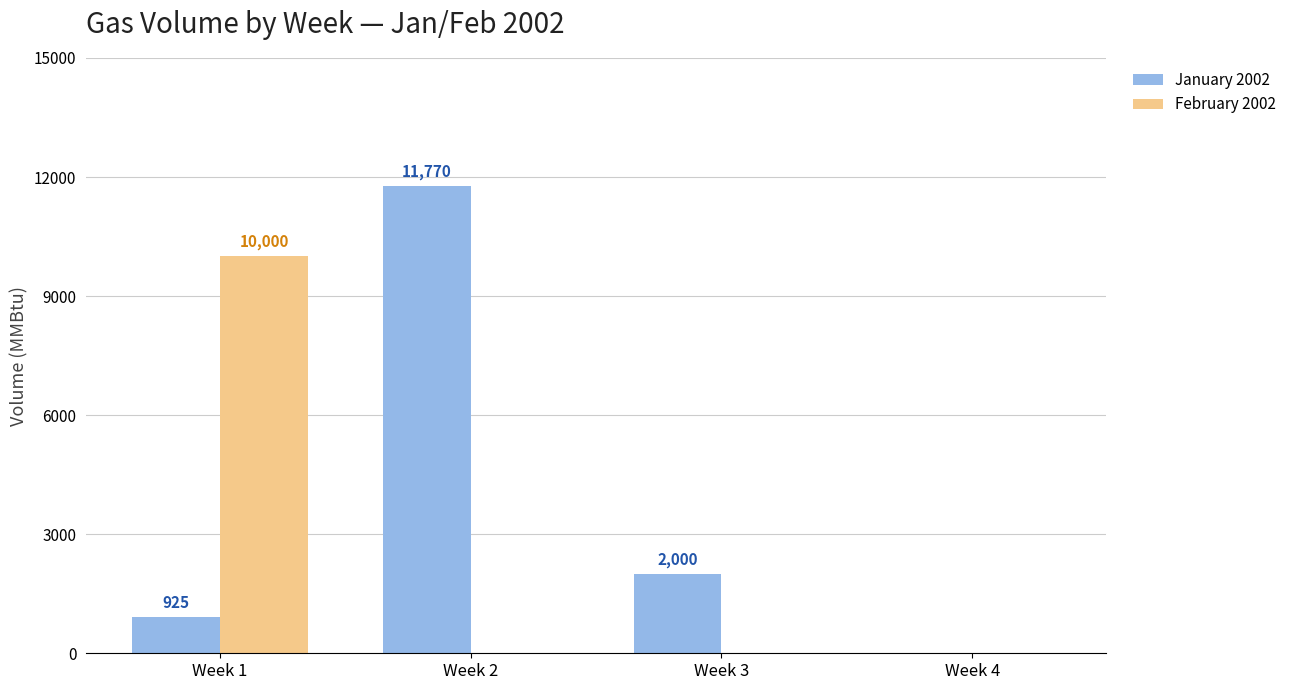

Which label corresponds to the largest value in the chart?

Week 2